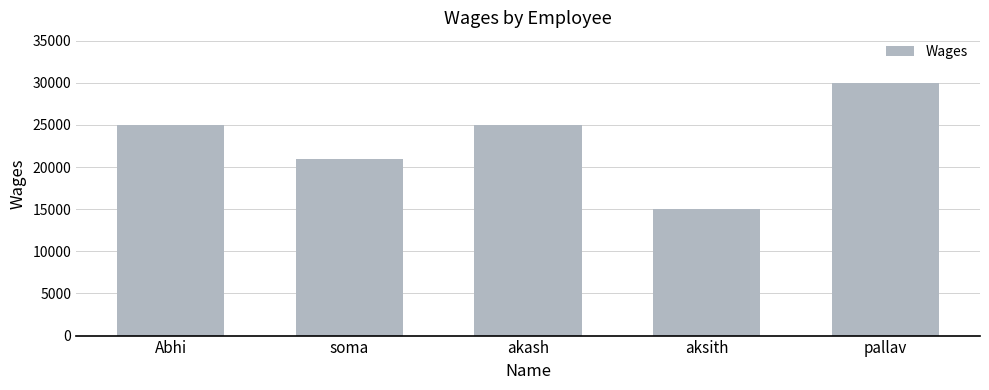

Approximately how many times larger is the value at akash compared to pallav?

0.8